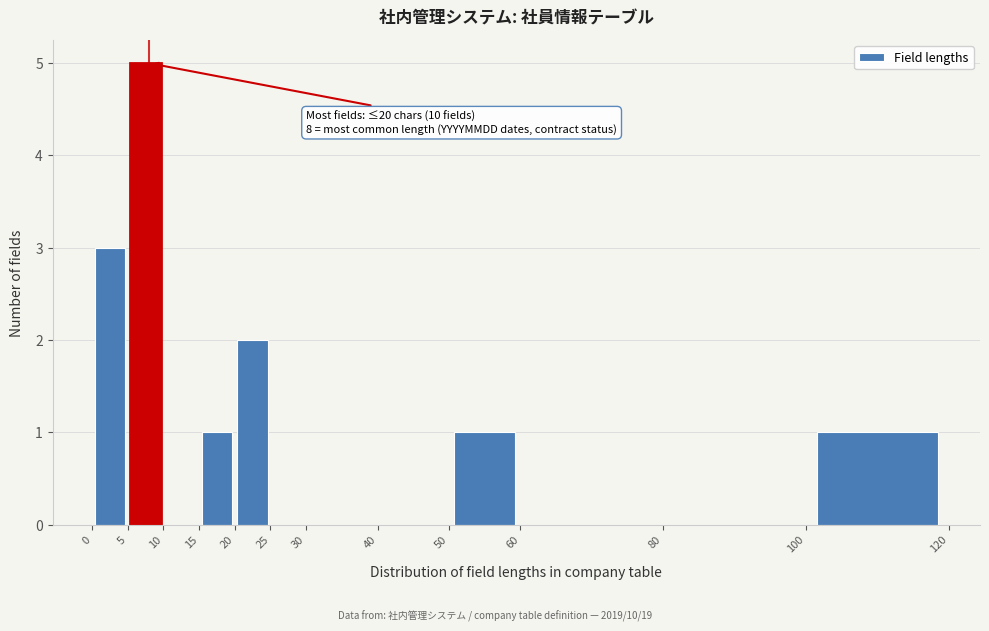

Over which range of the x-axis is the bar tallest?

5 to 10